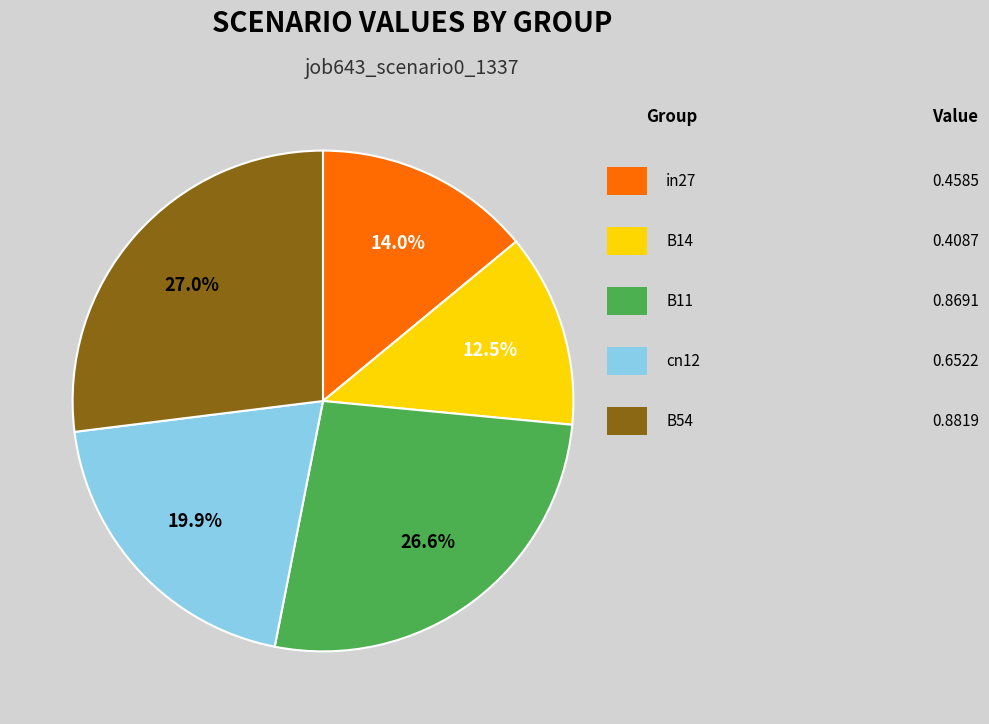

Count the number of slices in the pie.

5